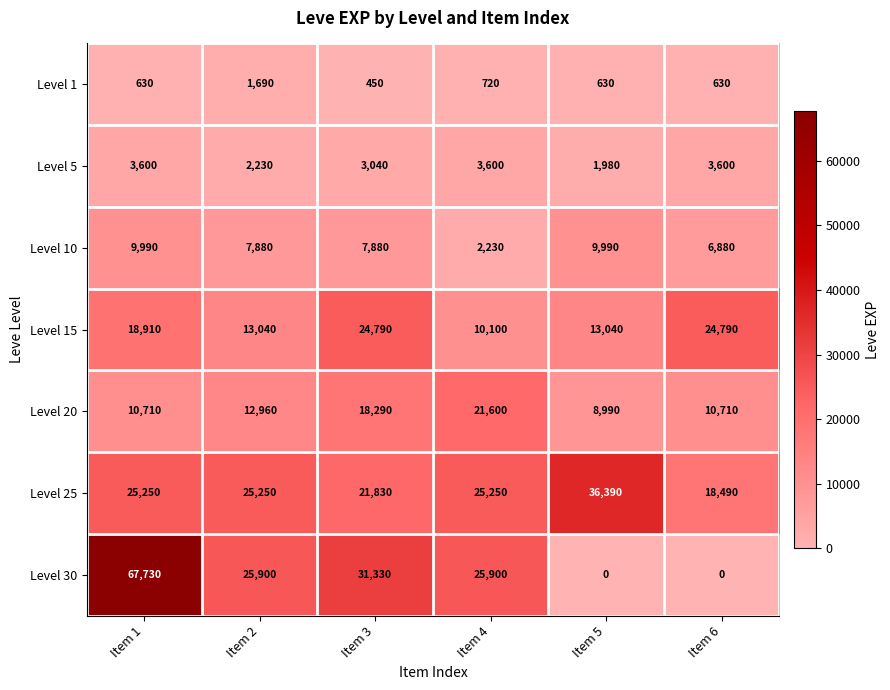

What is the total value across all series at Item 5?

71020